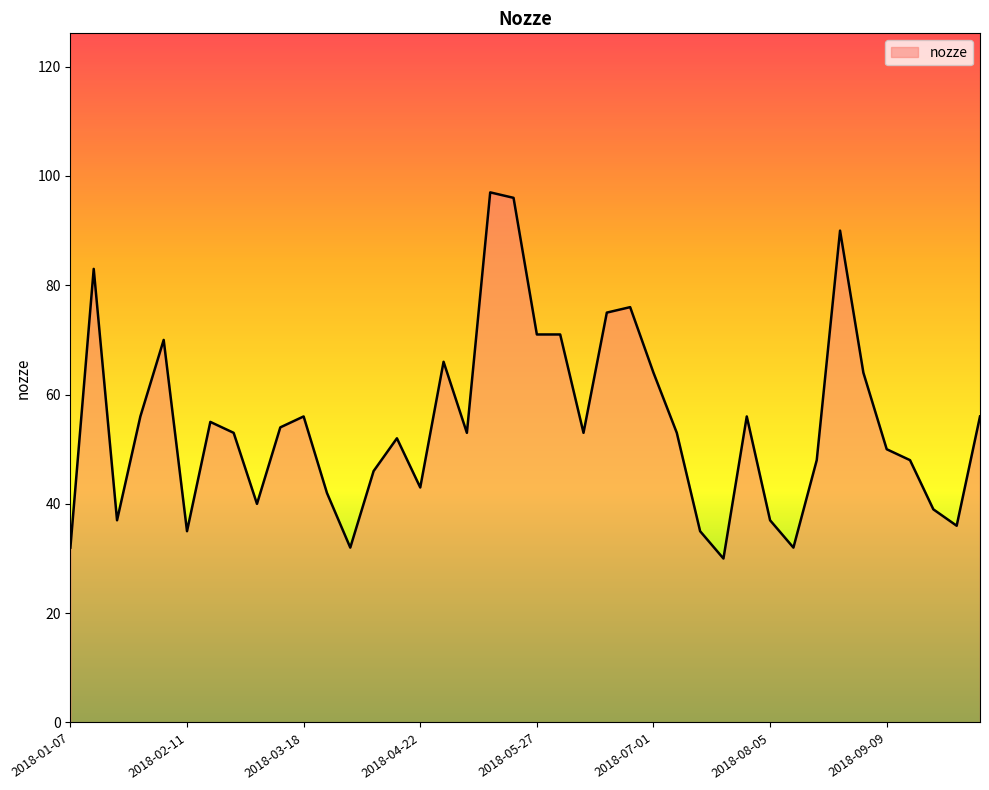

What is the sum of all values?

2182